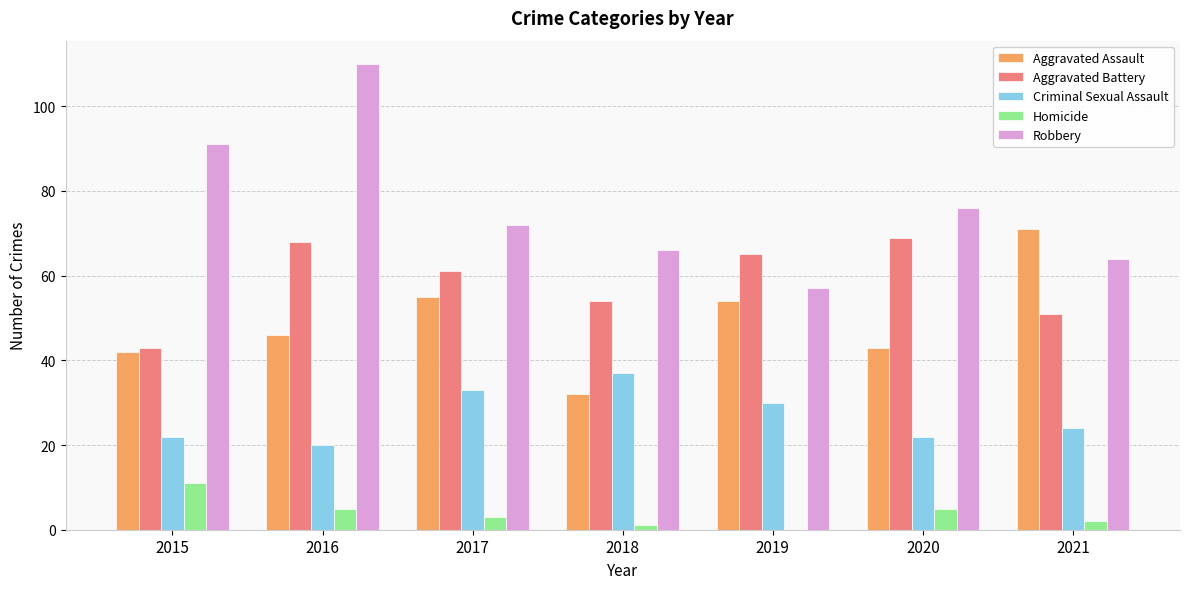

What is the maximum value shown in the chart?

110